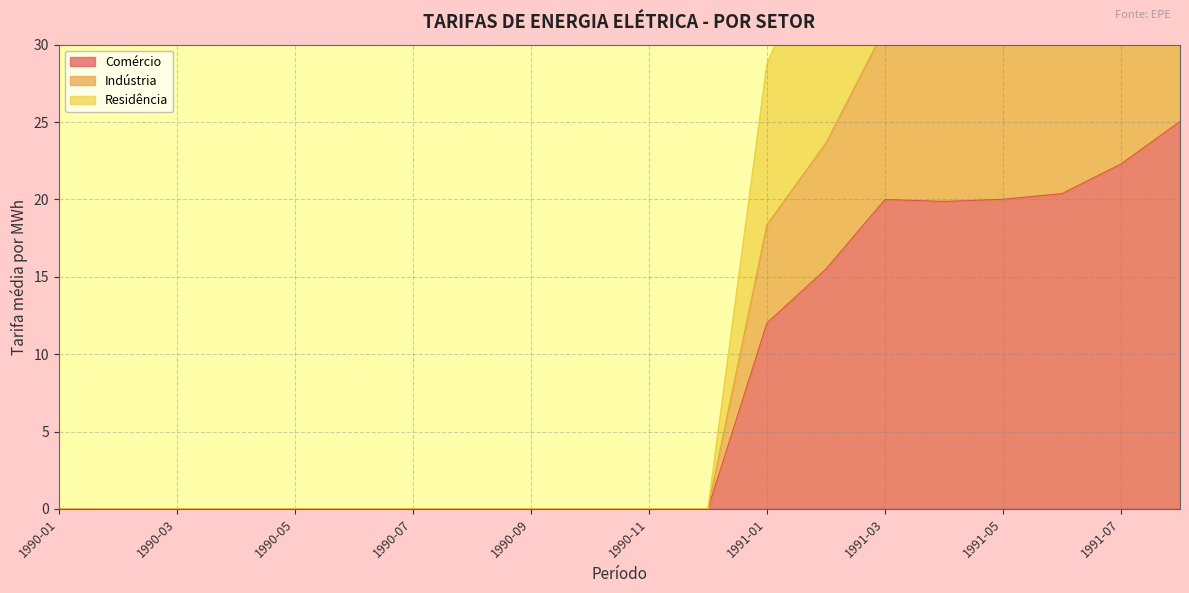

Between 1990-09 and 1991-02, which is larger?

1991-02